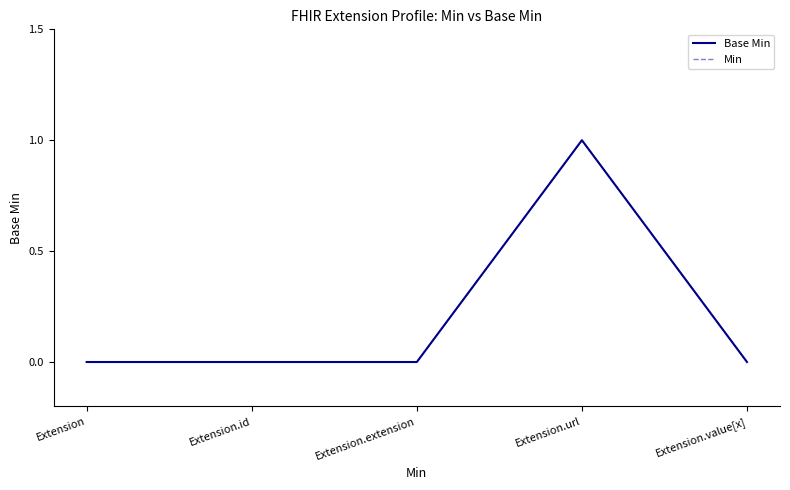

Does the chart have visible grid lines?

No